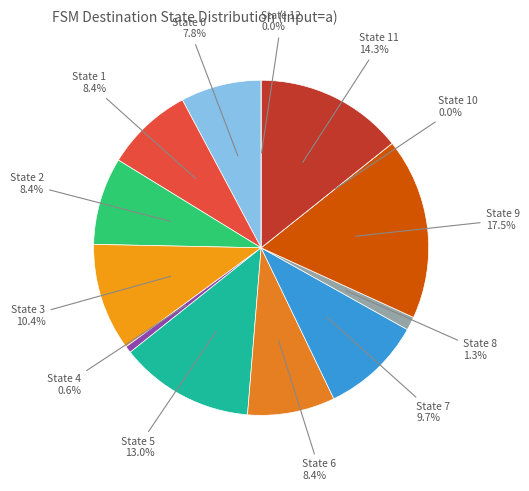

Between State 10 and State 2, which is larger?

State 2